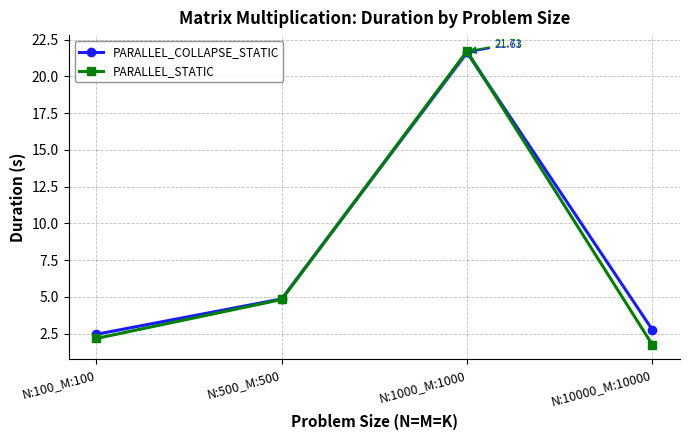

How many values in the PARALLEL_COLLAPSE_STATIC series exceed 4?

2